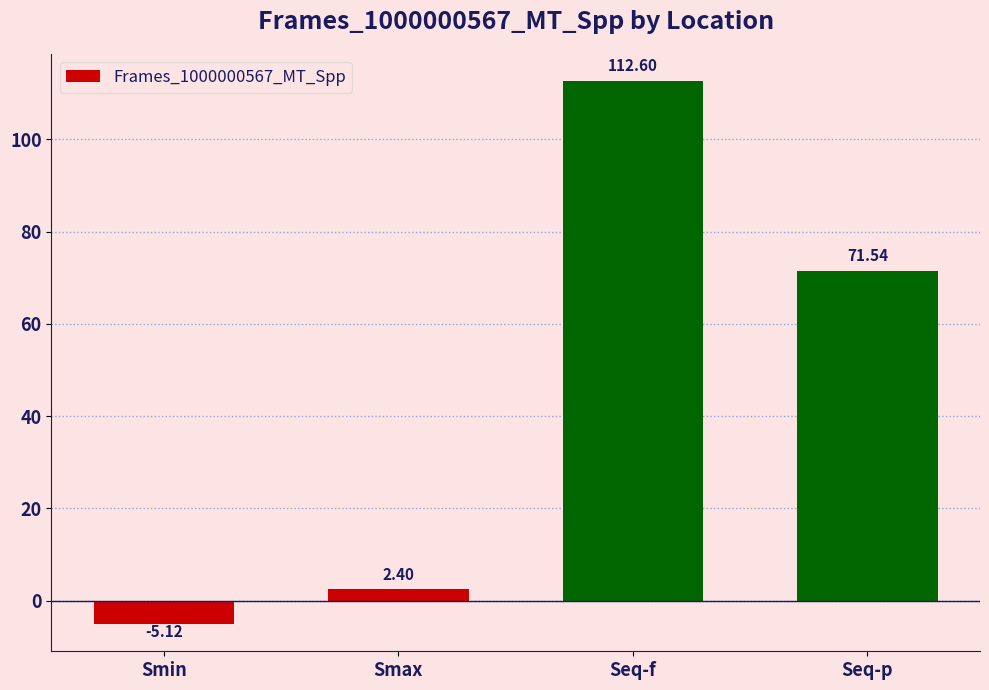

Read the value at Smax.

2.4